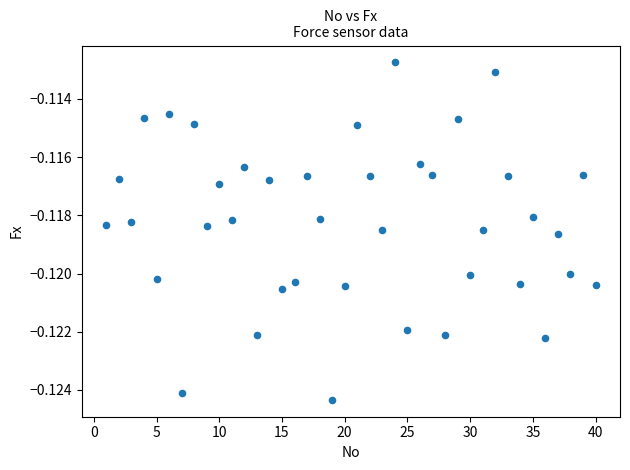

What is the range of X values (max minus min)?

39.0